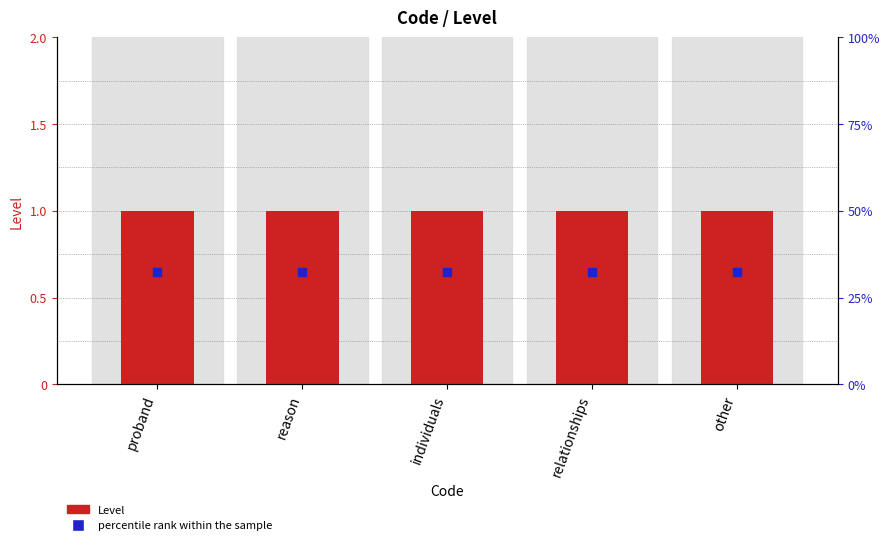

At how many categories does at least one series exceed 0?

5